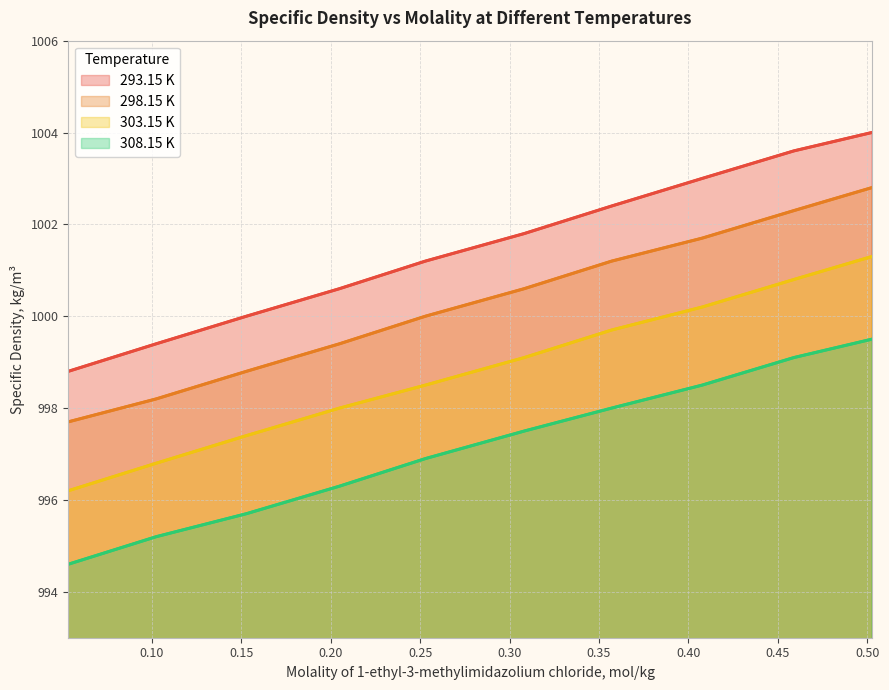

At which category is the sum across all series the highest?

0.50